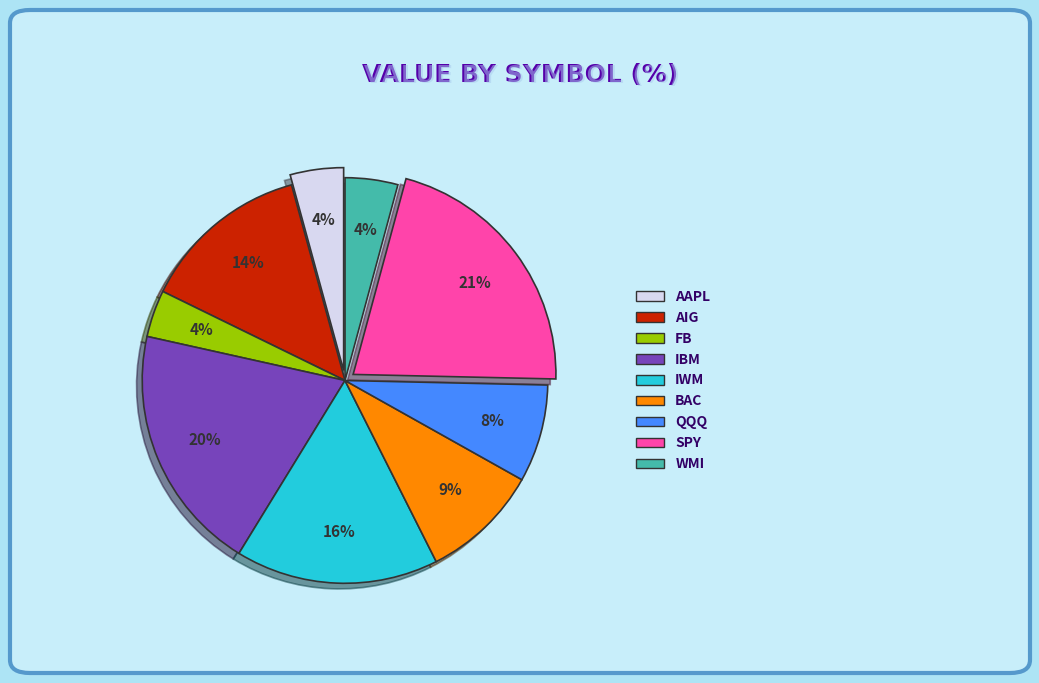

Is it true that AIG is 14% of the pie?

True